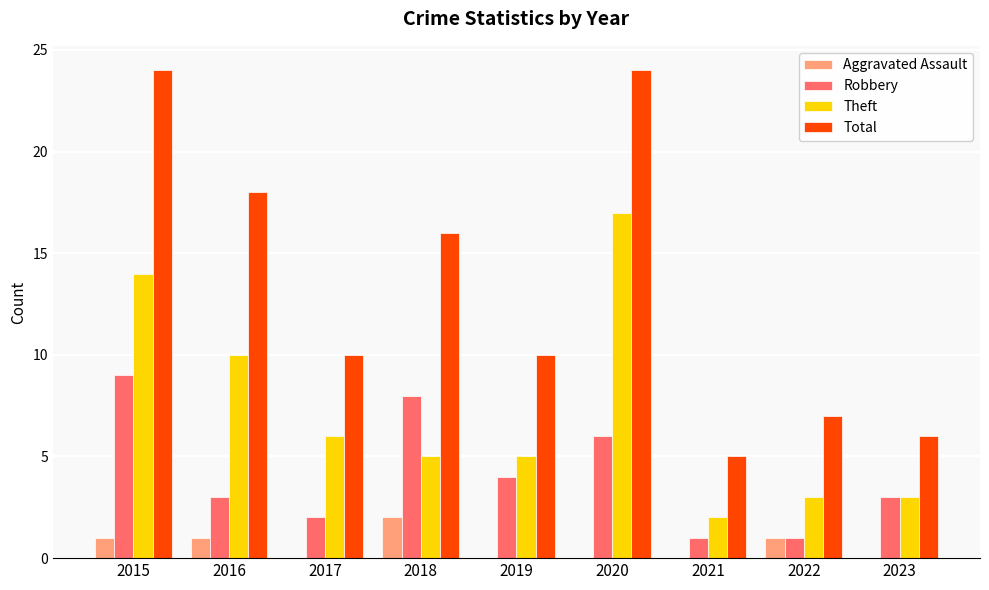

What is the total value across all series at 2017?

18